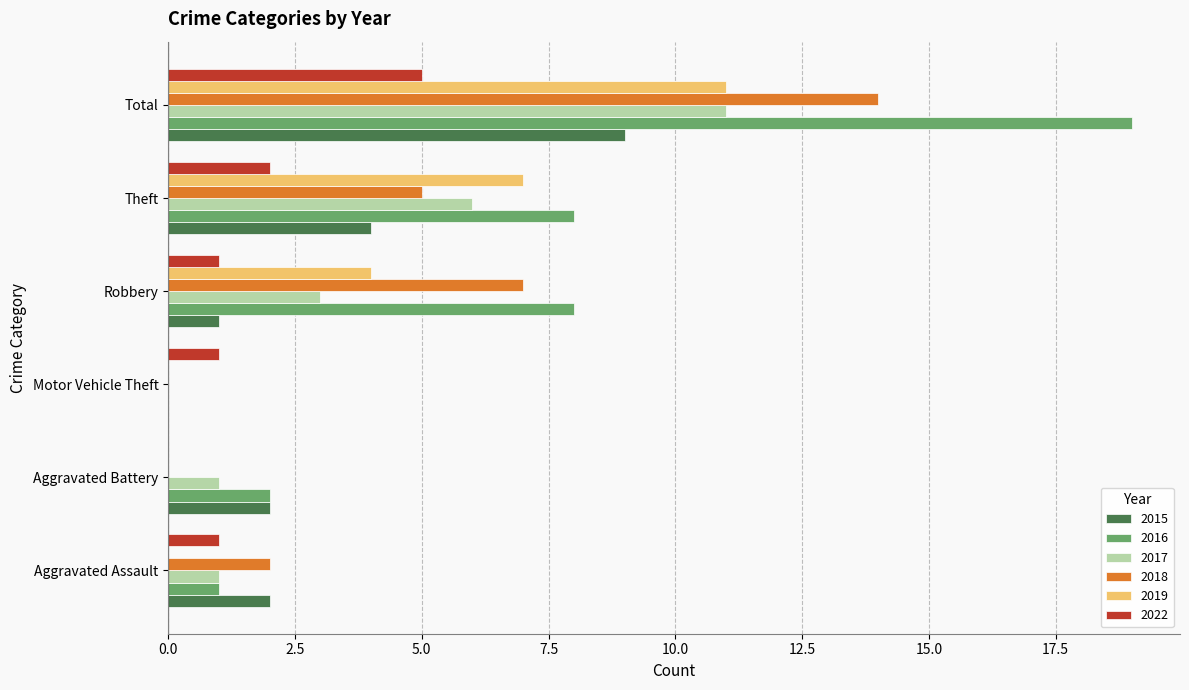

What is the average value of the 2016 series?

6